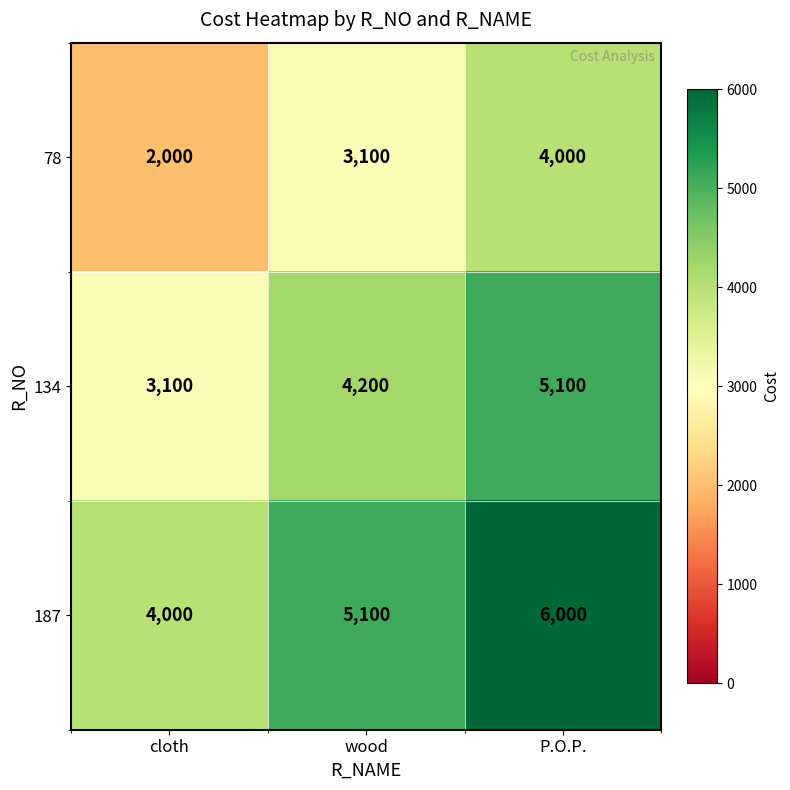

How many data points does each series have?

3